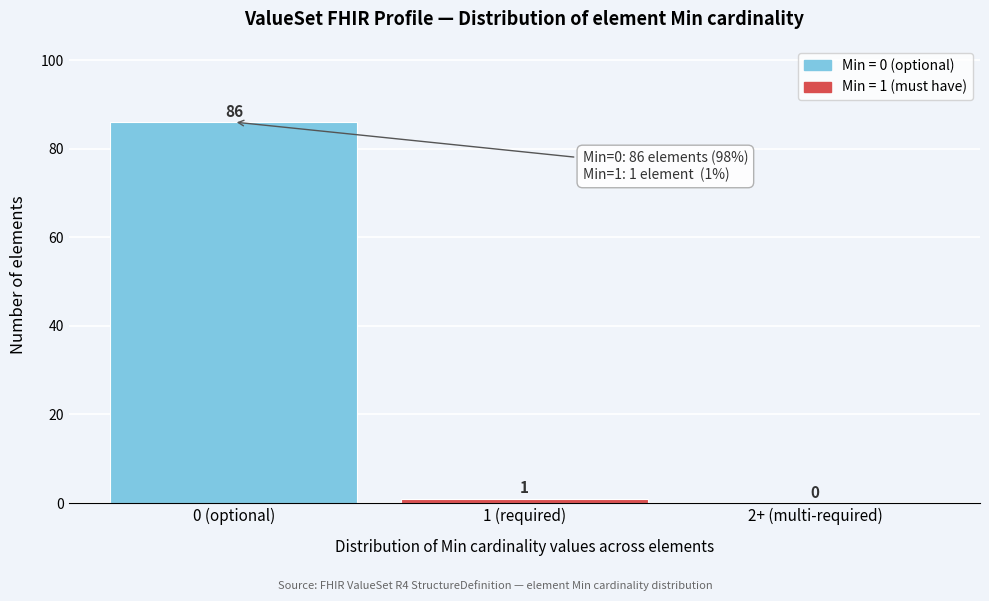

Reading left to right, extract all data points from this chart.

0 (optional)=86	1 (required)=1	2+ (multi-required)=0